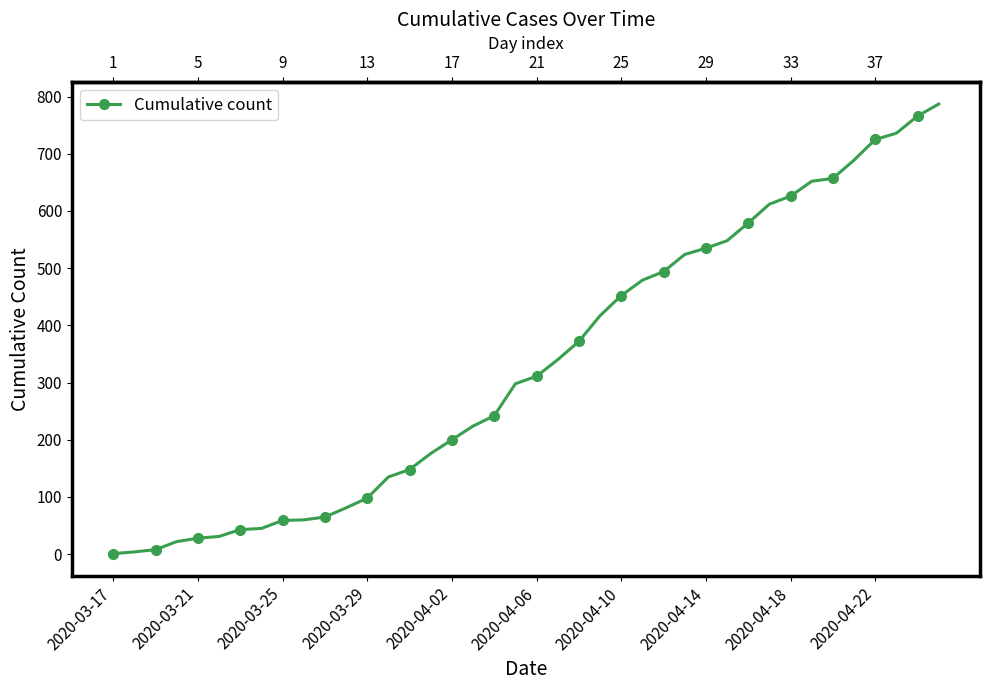

What is the maximum value shown in the chart?

787